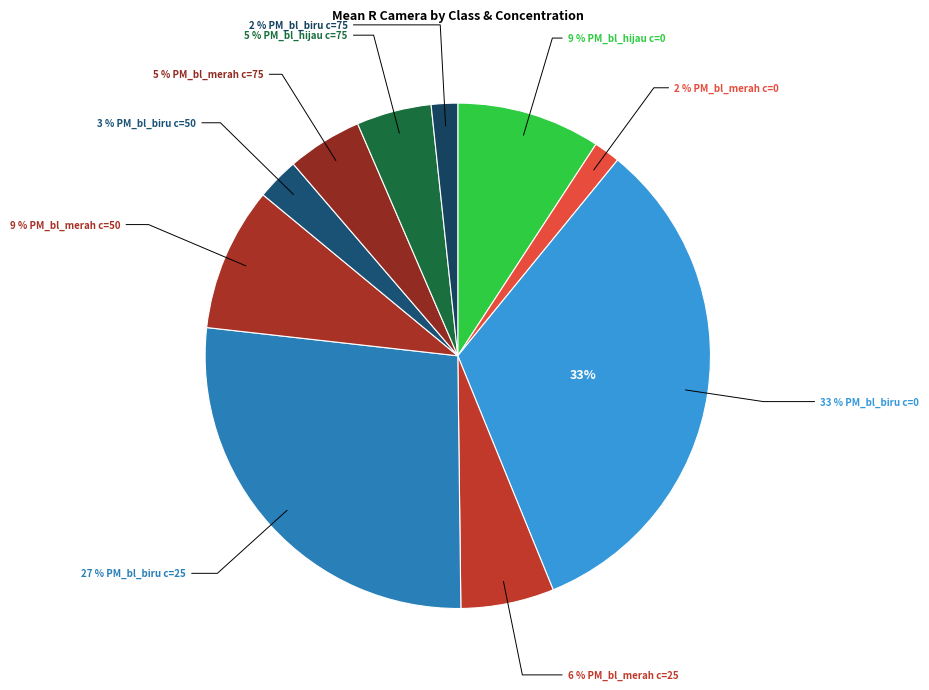

True or false: 255 (hijau) accounts for 14% of the total.

False